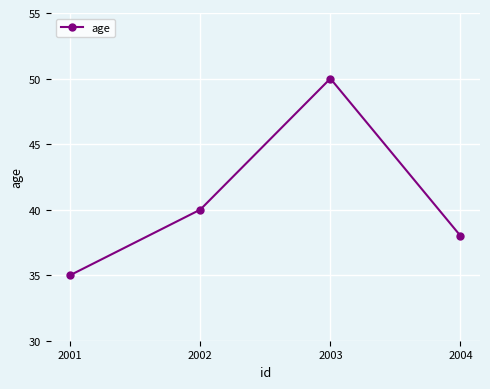

Reading left to right, extract all data points from this chart.

2001=35	2002=40	2003=50	2004=38